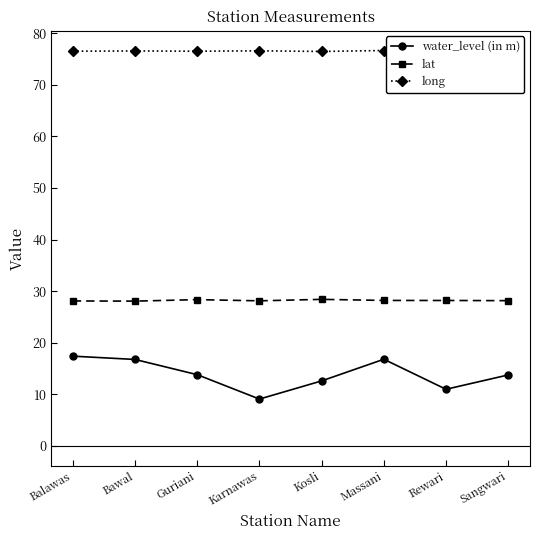

The long series shows 76.6 at Bawal. True or false?

True